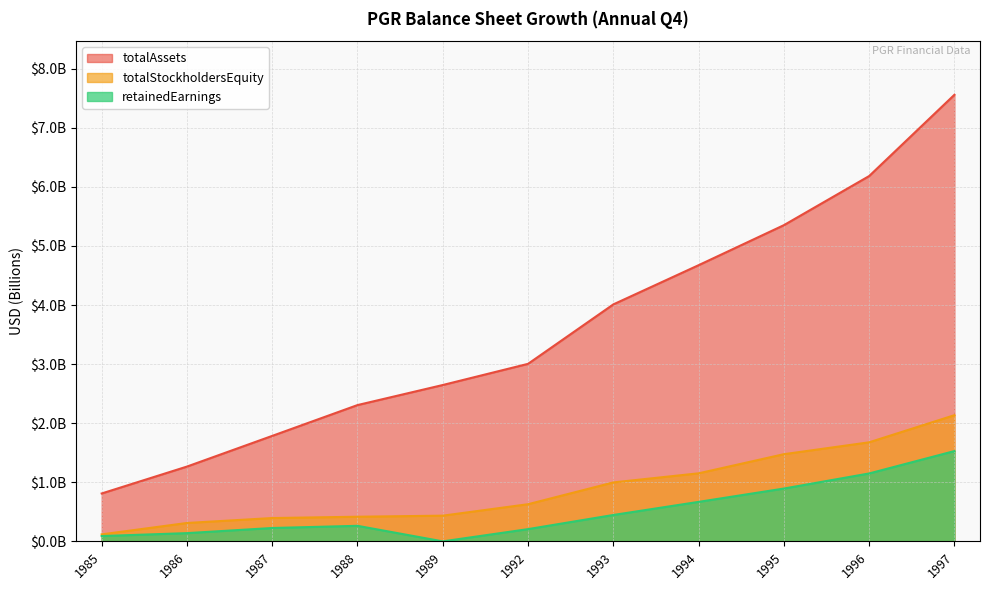

What is the value of the totalStockholdersEquity point at the 11th from the left?

2.1